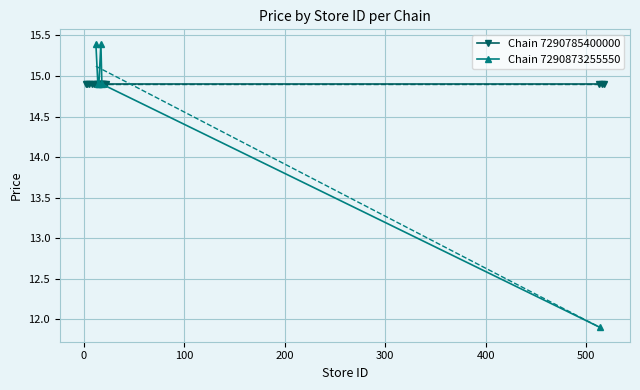

In Chain 7290873255550, how many points are higher than both neighbors (excluding endpoints)?

1